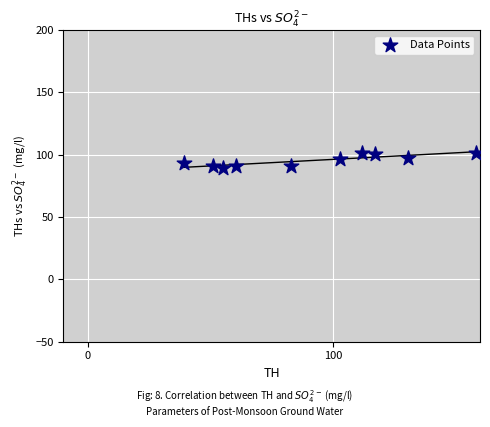

What is the average Y value?

95.3